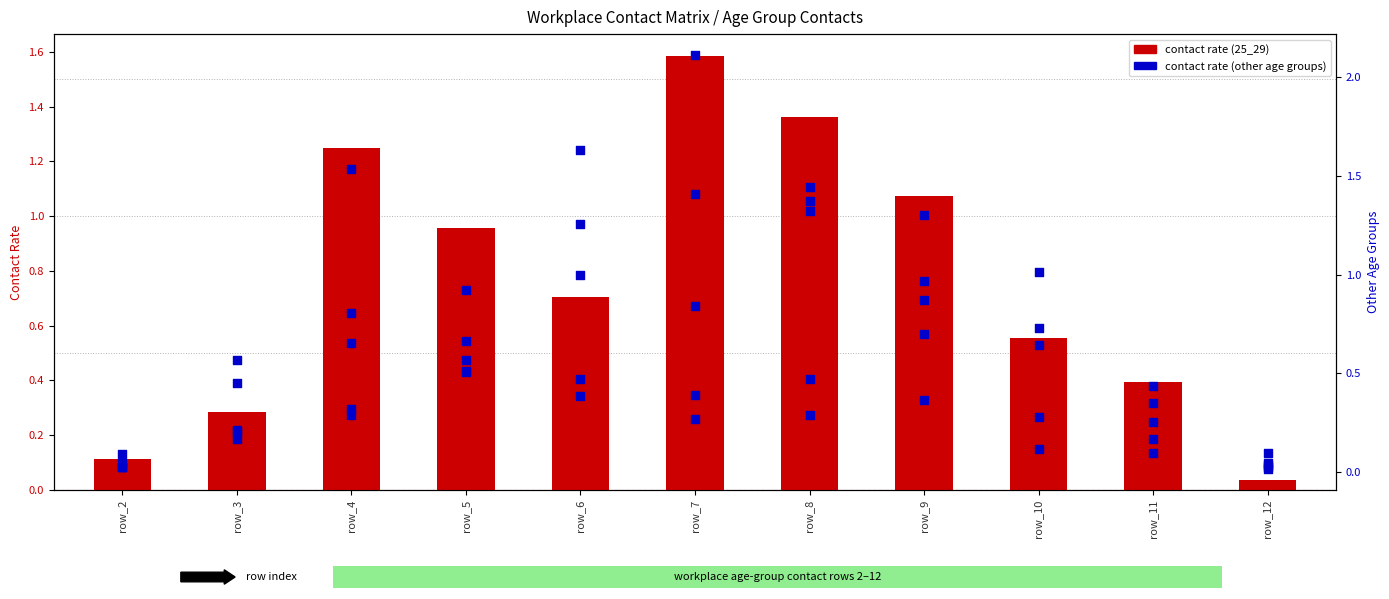

Which series has the largest total across all categories?

contact rate (25_29)